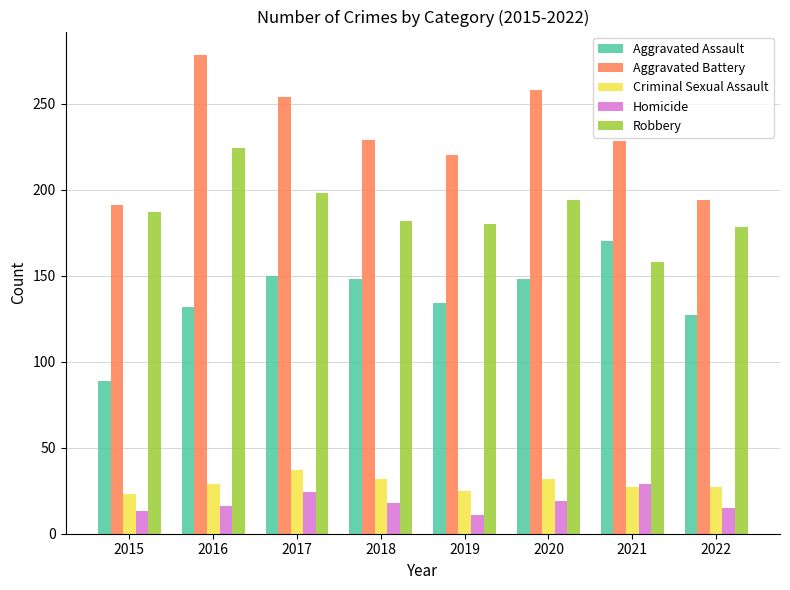

Where is Aggravated Assault nearest to the value 129?

2022